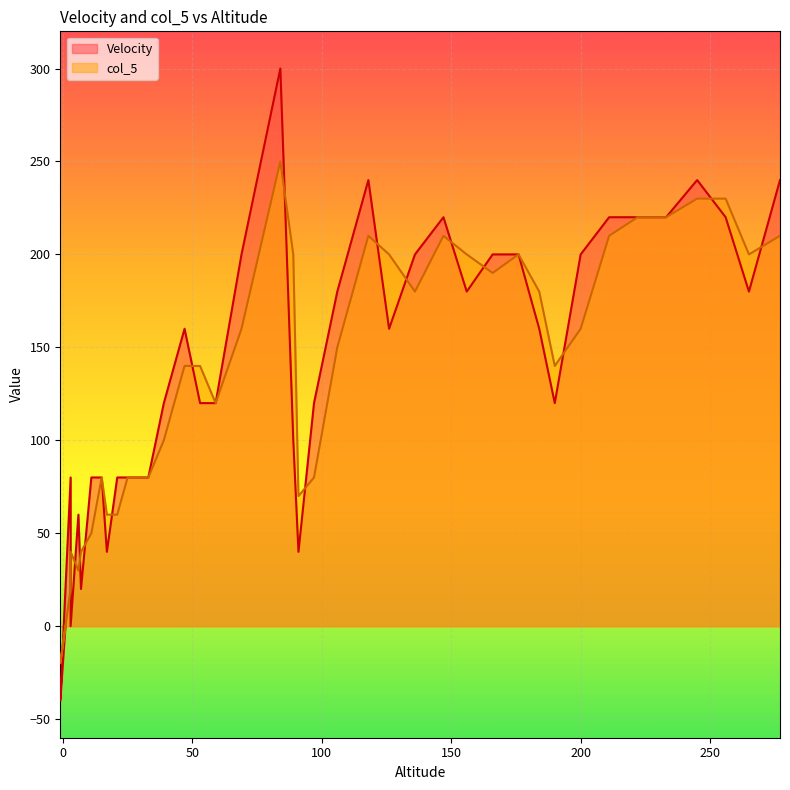

Where do Velocity and col_5 first cross each other?

-1 and 3